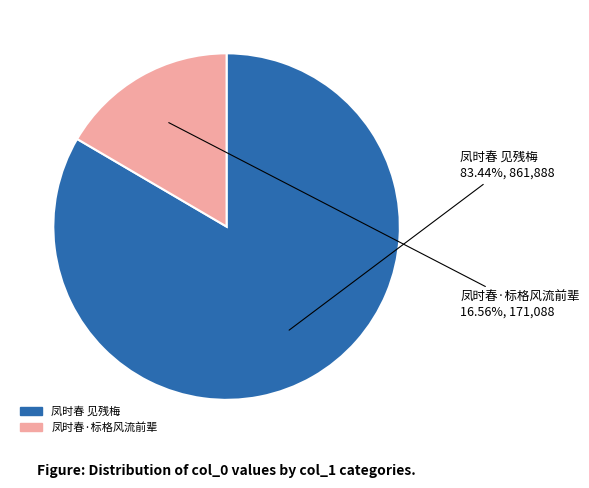

What percentage is NOT represented by 凤时春 见残梅?

16.6%